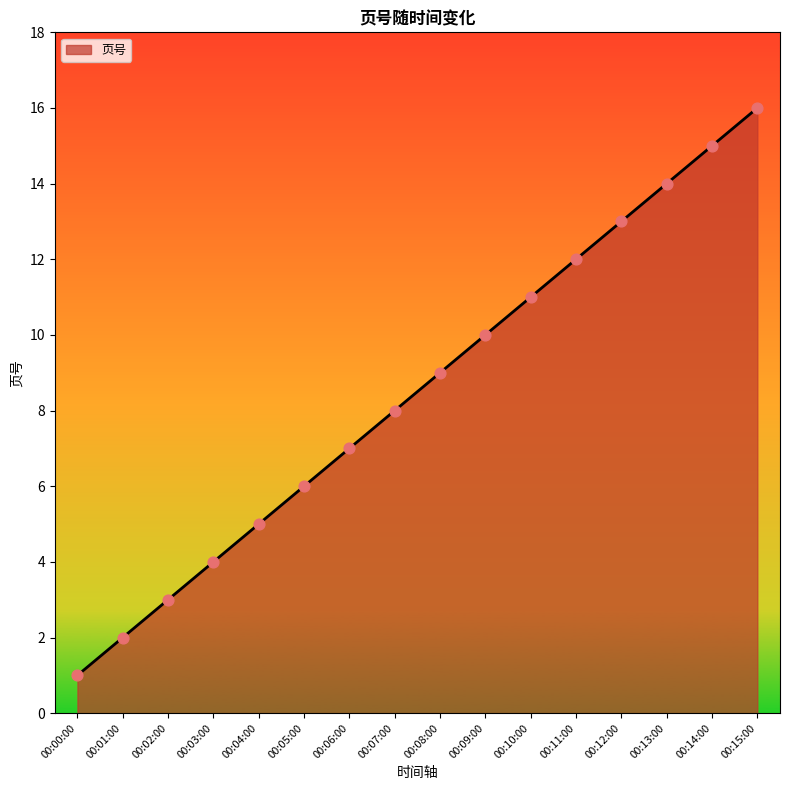

What is the change in value from 00:06:00 to 00:10:00?

+4